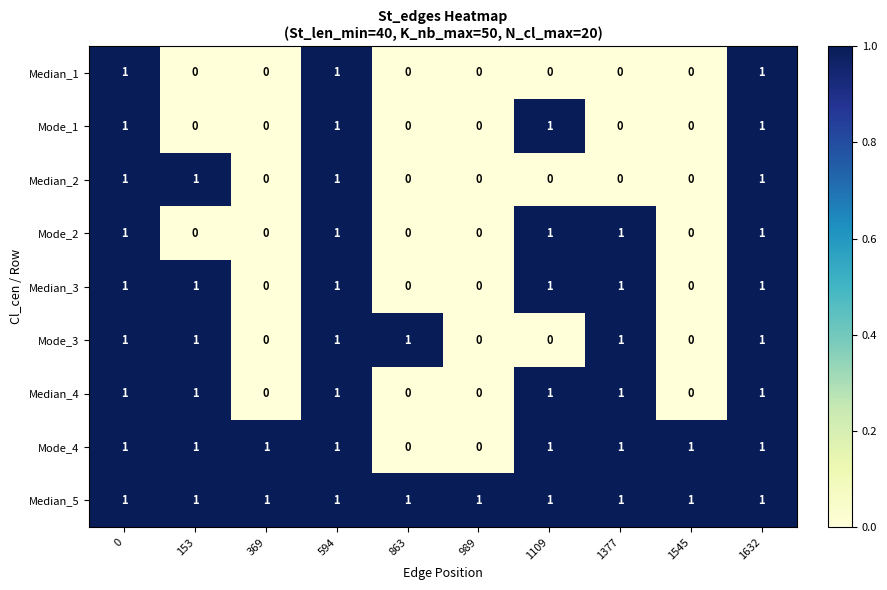

Is the value of Mode_1 at 863 greater than the value of Median_3 at 153?

No